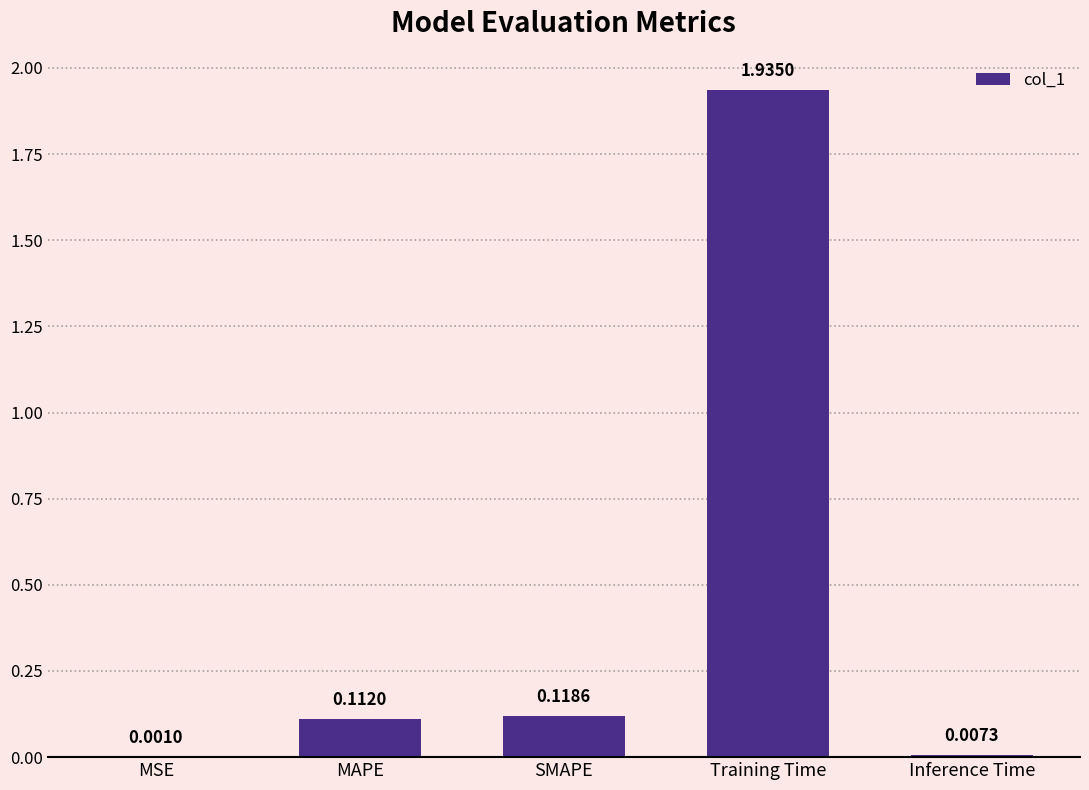

Where is the data nearest to the value 0?

MSE